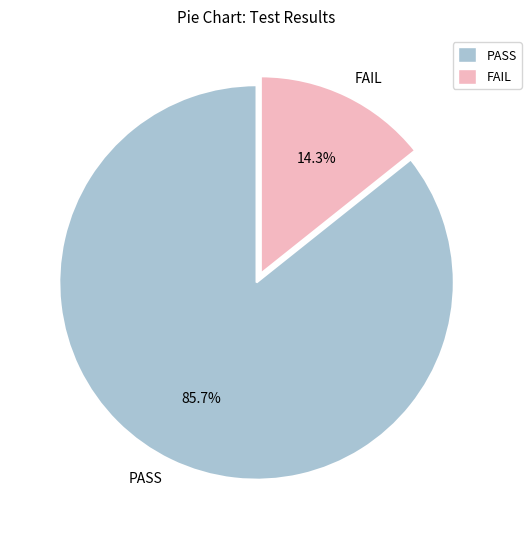

Do PASS and FAIL together represent more than half of the pie?

Yes